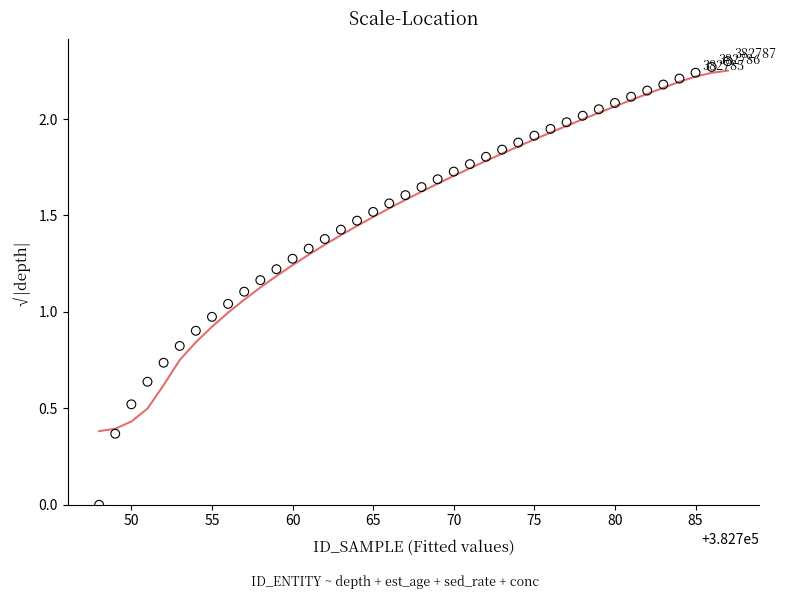

What is the range of X values (max minus min)?

39.0